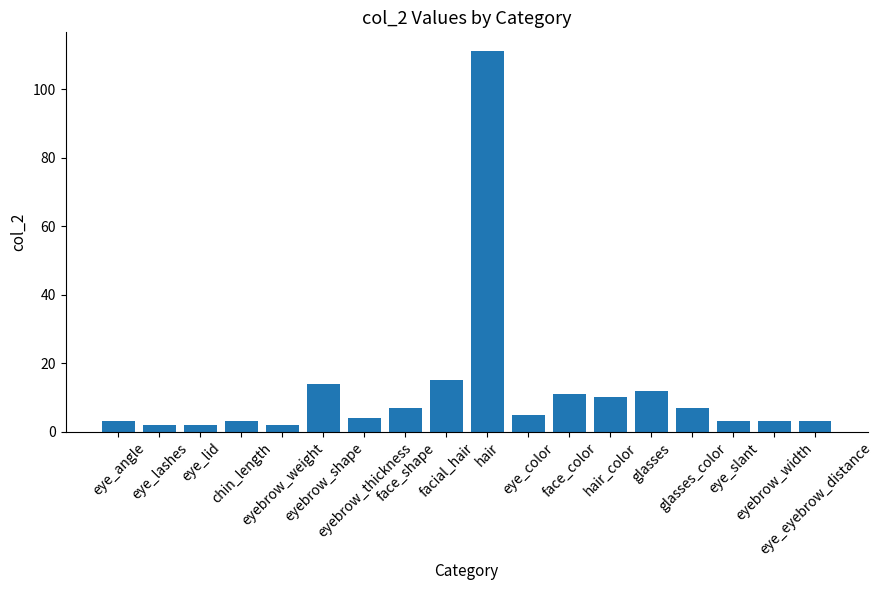

How many distinct data groups are displayed?

1